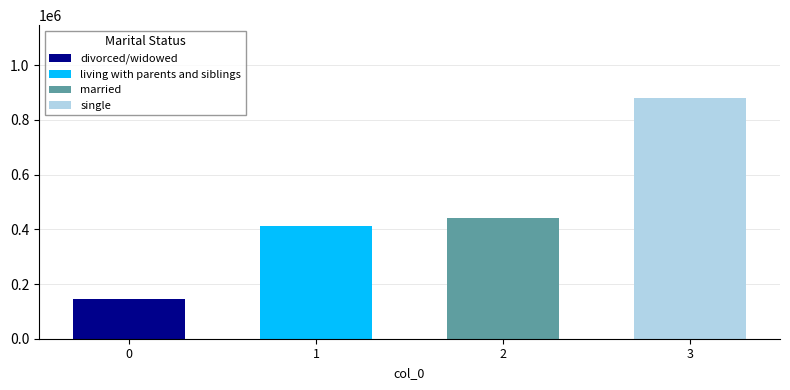

At which category is the sum across all series the highest?

3